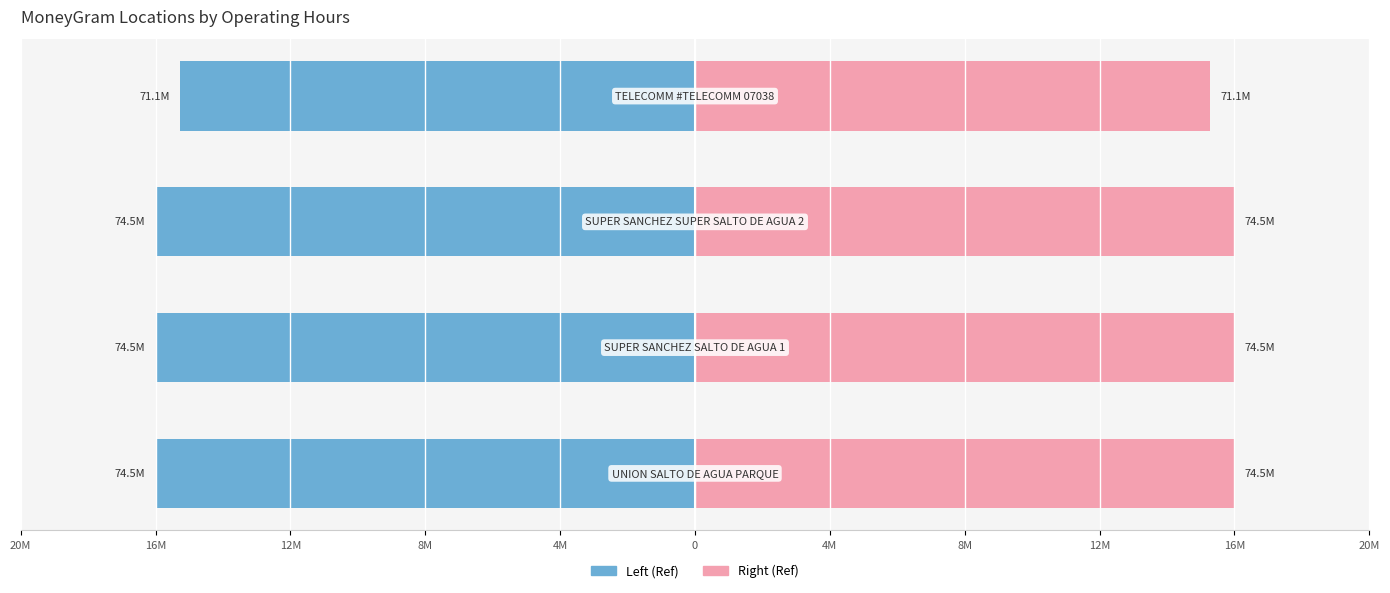

Reading left to right, extract all data points from this chart.

Left (Ref): 20M=-16.0	16M=-16.0	12M=-16.0	8M=-15.3
Right (Ref): 20M=16.0	16M=16.0	12M=16.0	8M=15.3